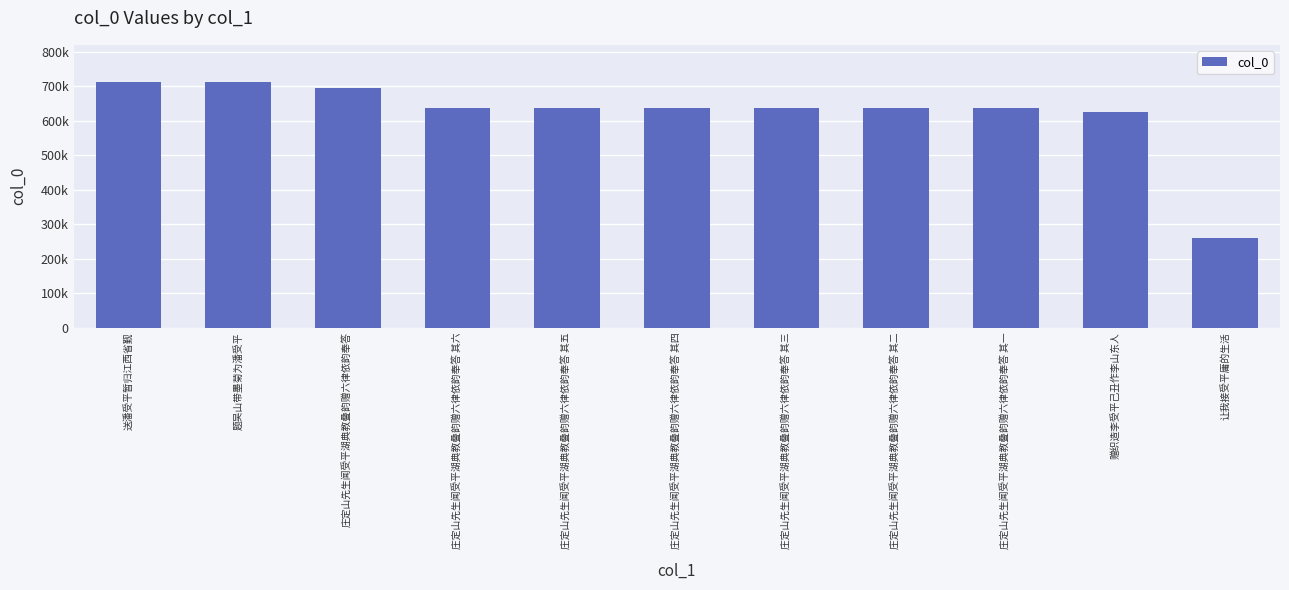

What is the greatest value displayed?

713080